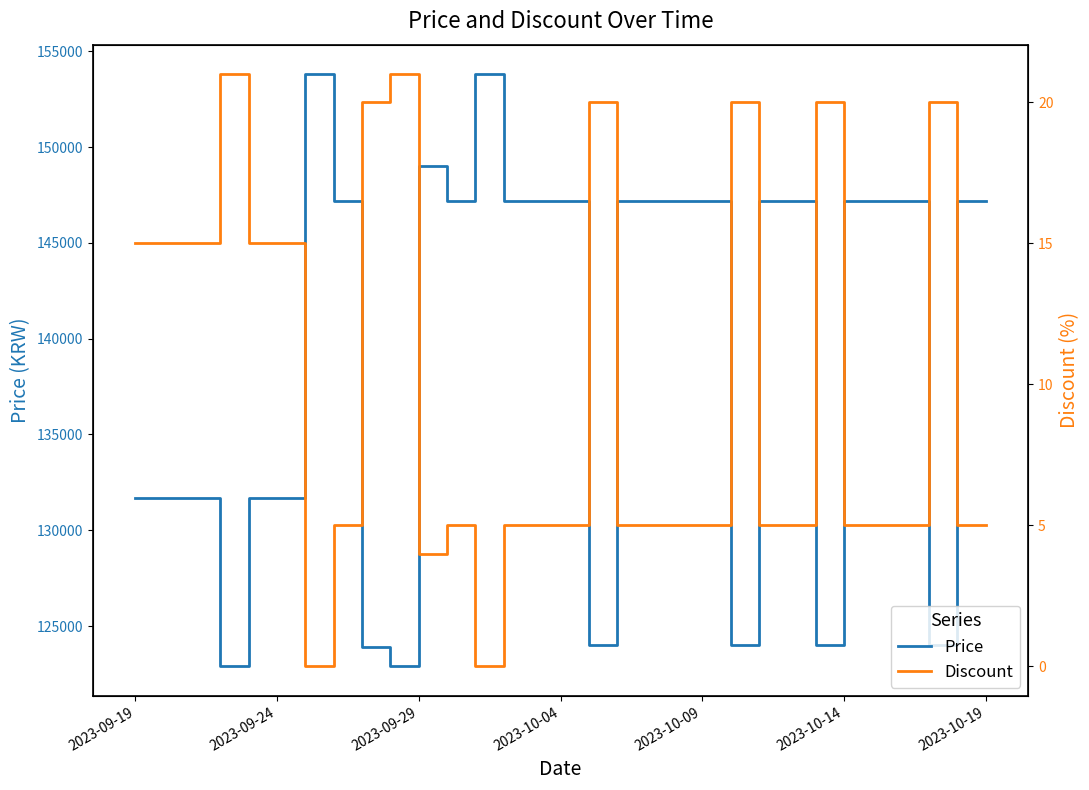

What is the highest value of the Price series?

153800